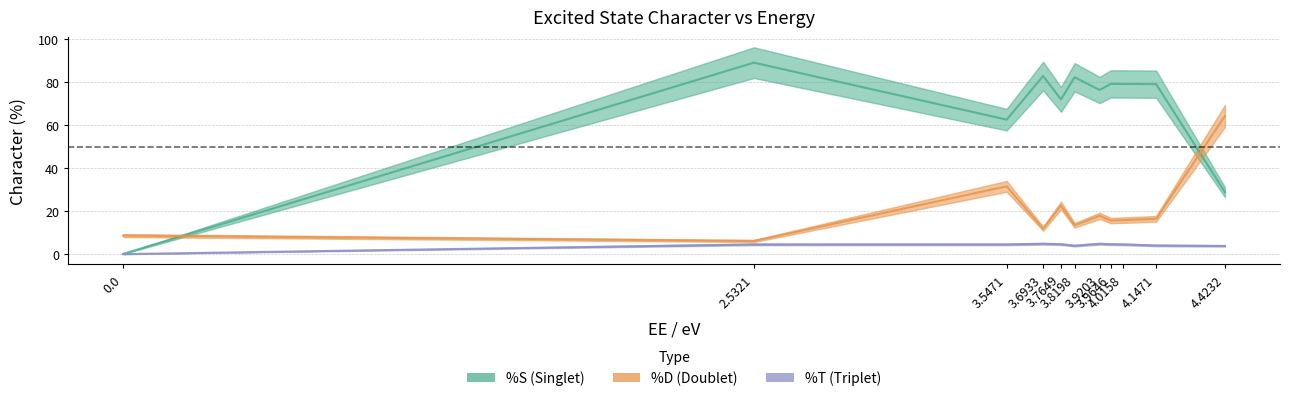

Which series has the widest spread of values?

%S